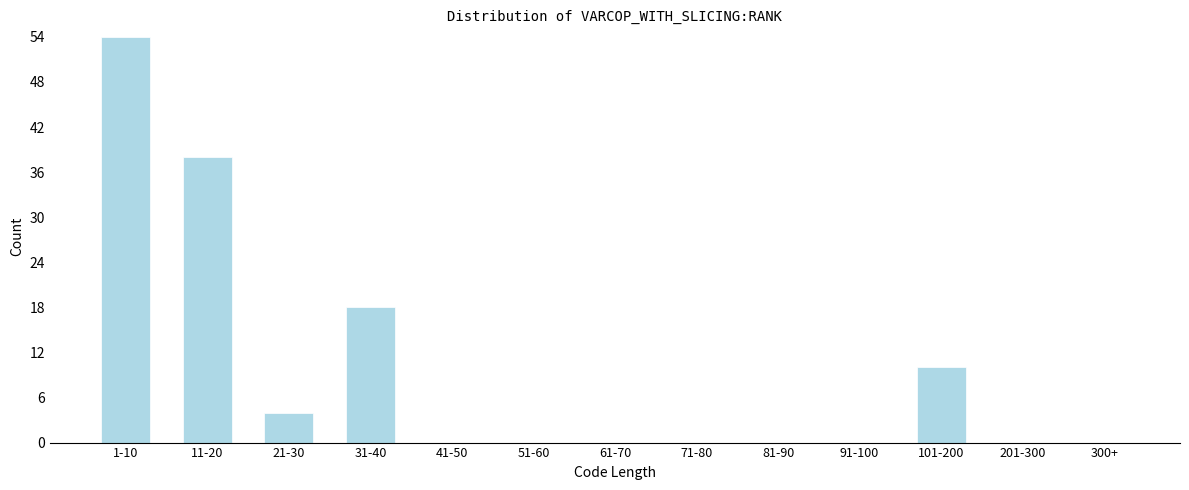

Reading right to left, extract all data points from this chart.

300+=0	201-300=0	101-200=10	91-100=0	81-90=0	71-80=0	61-70=0	51-60=0	41-50=0	31-40=18	21-30=4	11-20=38	1-10=54